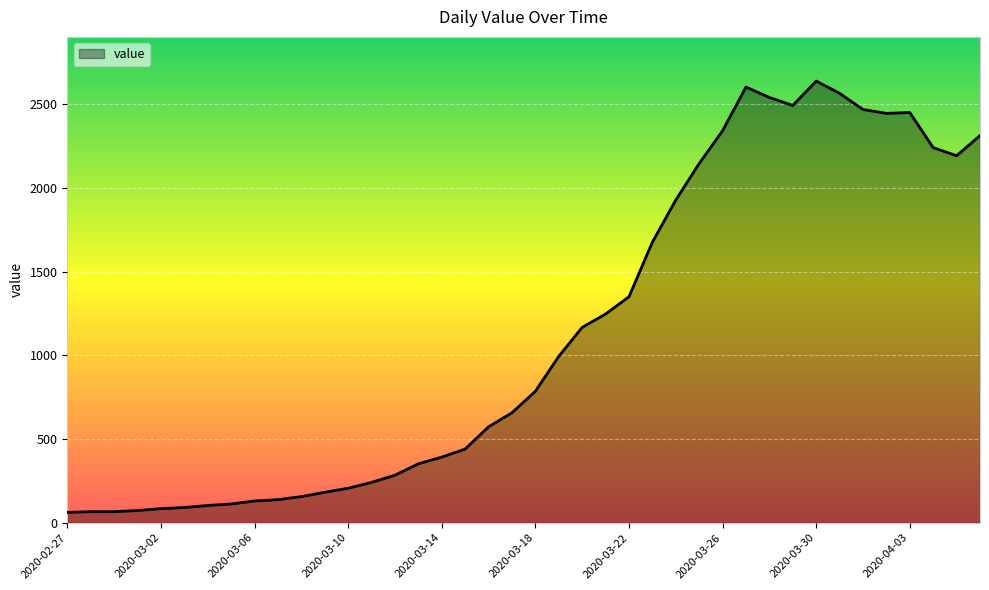

What is the greatest value displayed?

2639